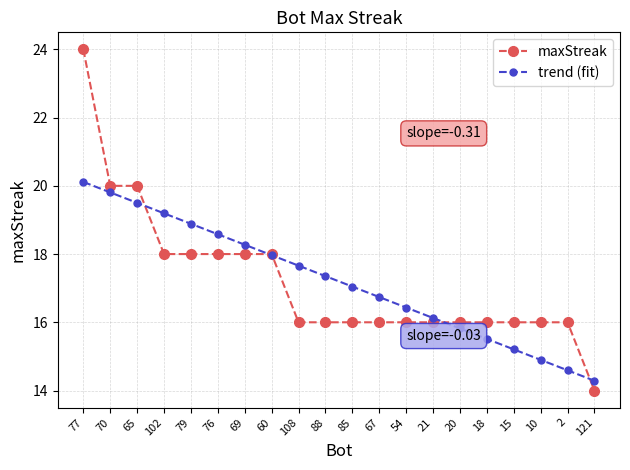

What is the label of the 15th point from the left?

20